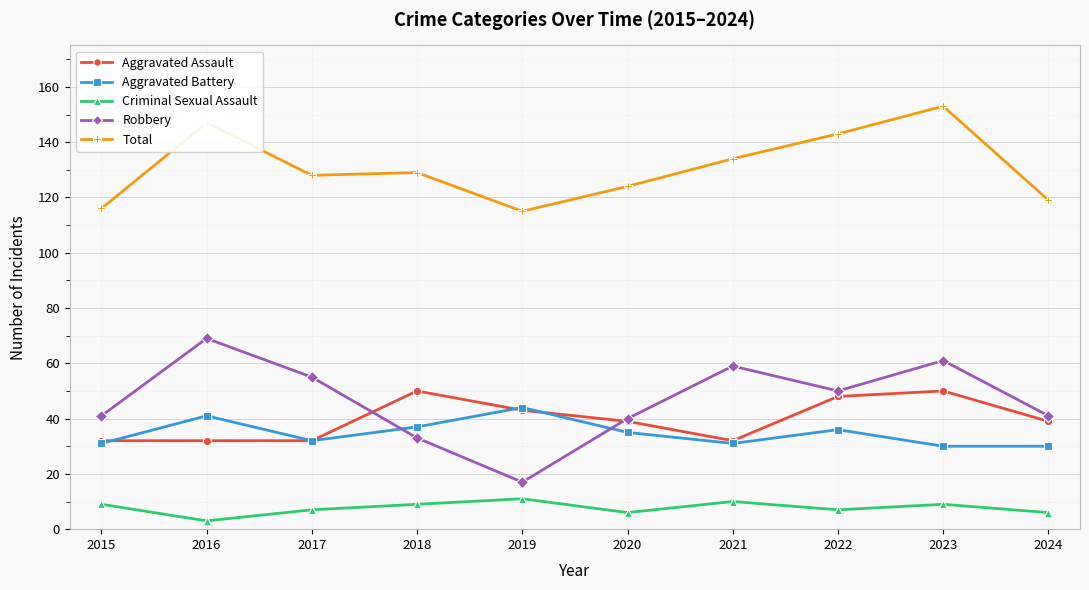

What is the difference between the maximum and minimum values in the Aggravated Assault series?

18